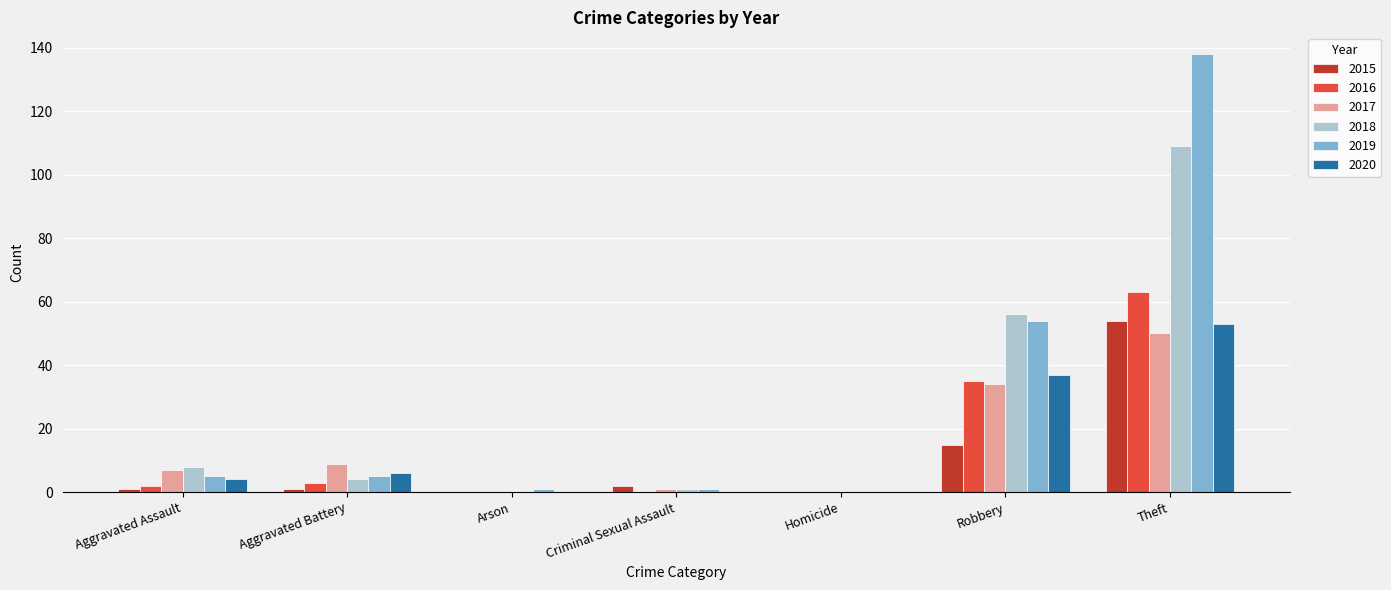

How many groups of bars are there?

7